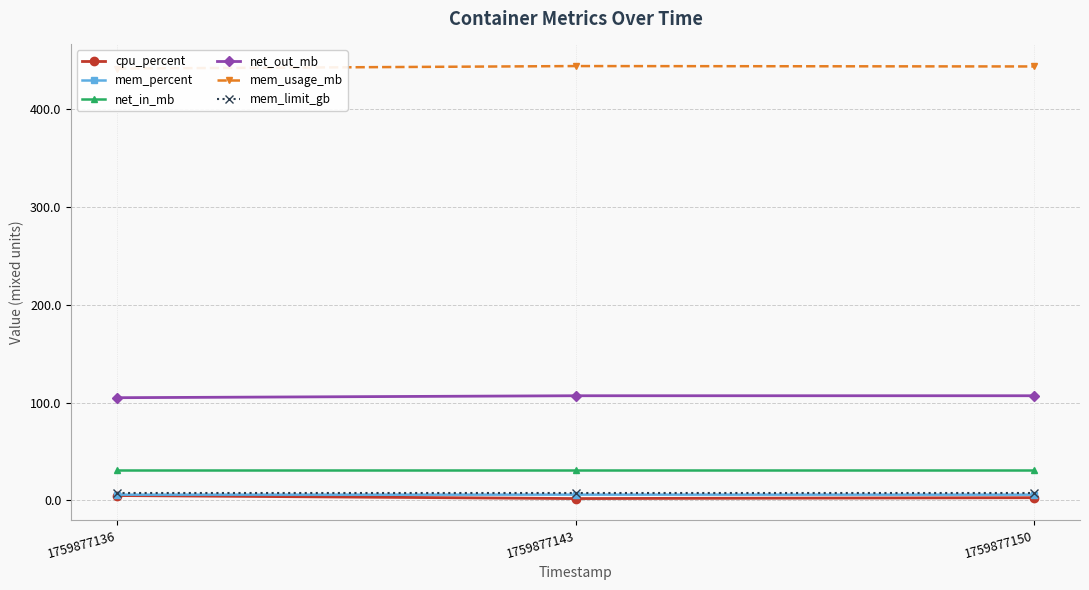

Which category has the lowest value in the net_in_mb series?

1759877136